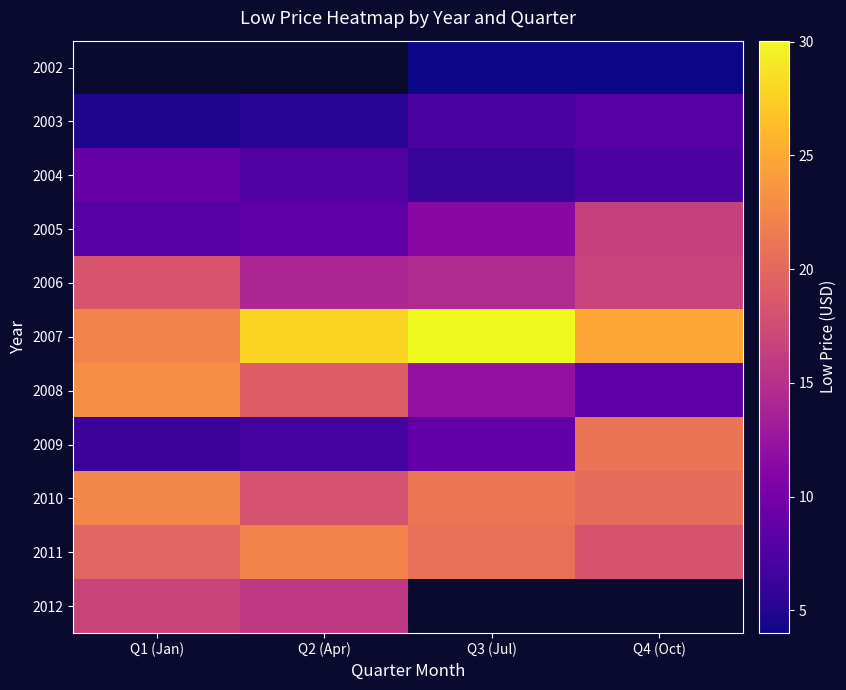

How many data points in 2004 are less than 7?

1